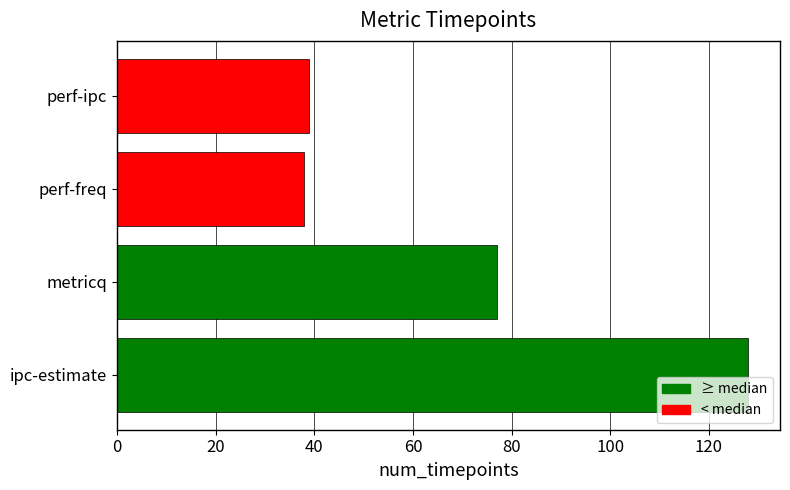

What is the change in value from ipc-estimate to metricq?

-51